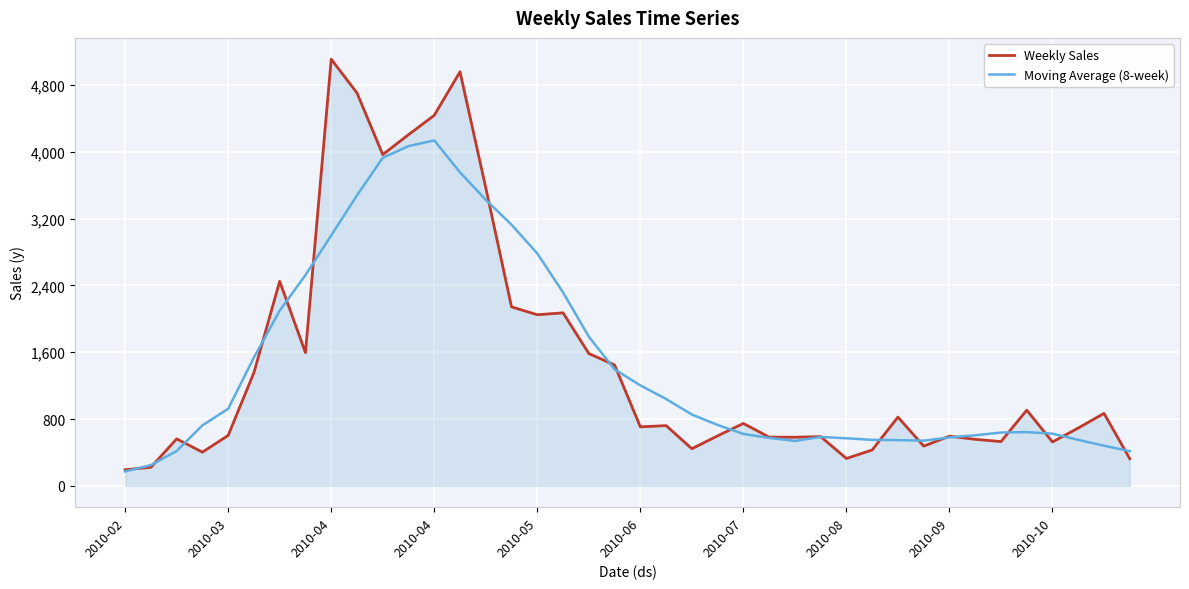

Which series has the largest range (max minus min)?

Weekly Sales